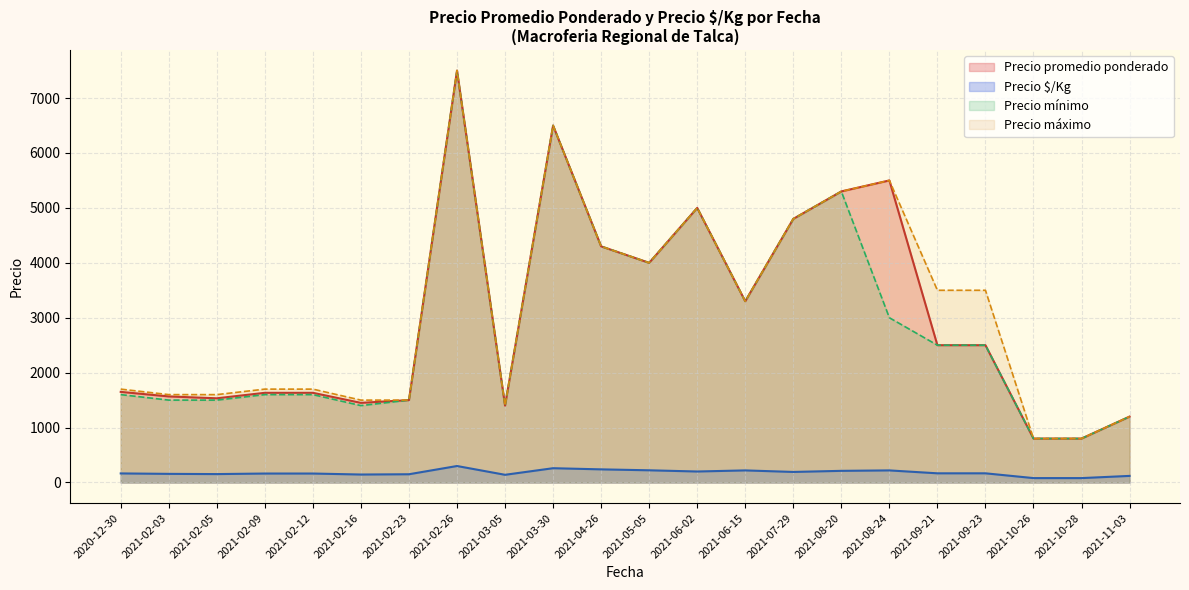

What is the difference between the Precio máximo values at 2021-05-05 and 2021-02-05?

2400